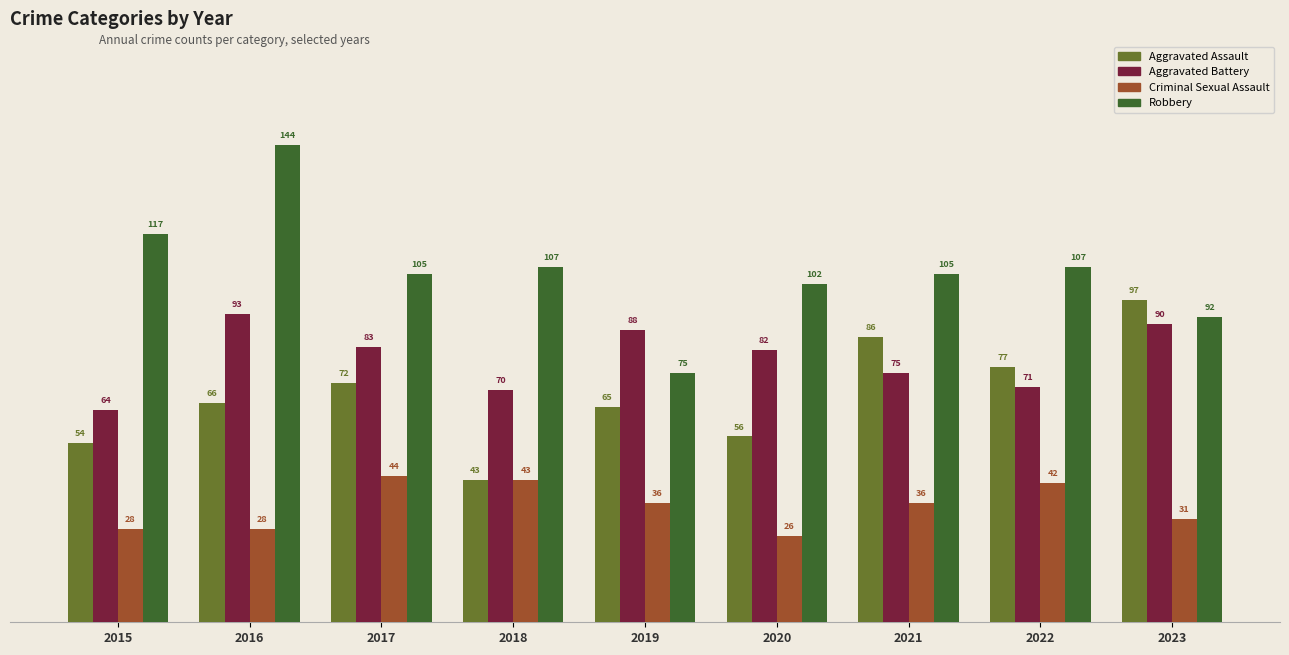

Which series has the largest total across all categories?

Robbery